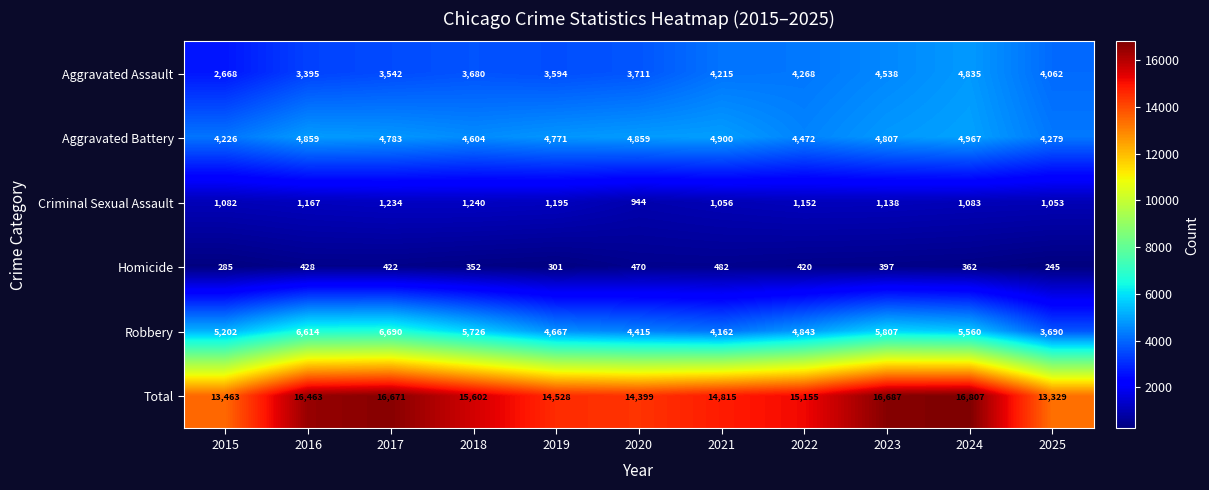

Between 2021 and 2022, which series saw the biggest shift?

Robbery